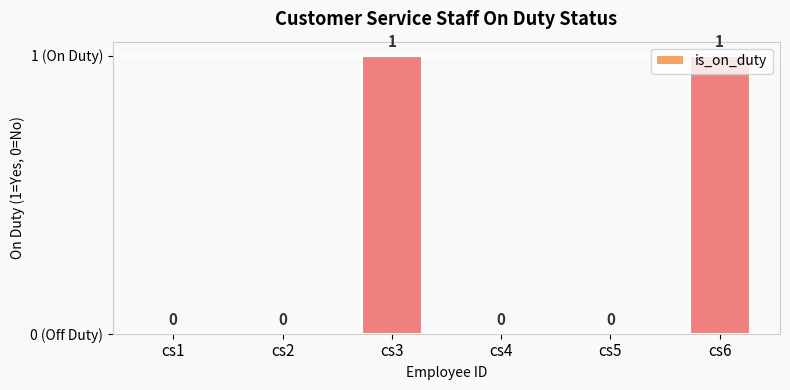

True or false: the data shows 0 at cs1.

True